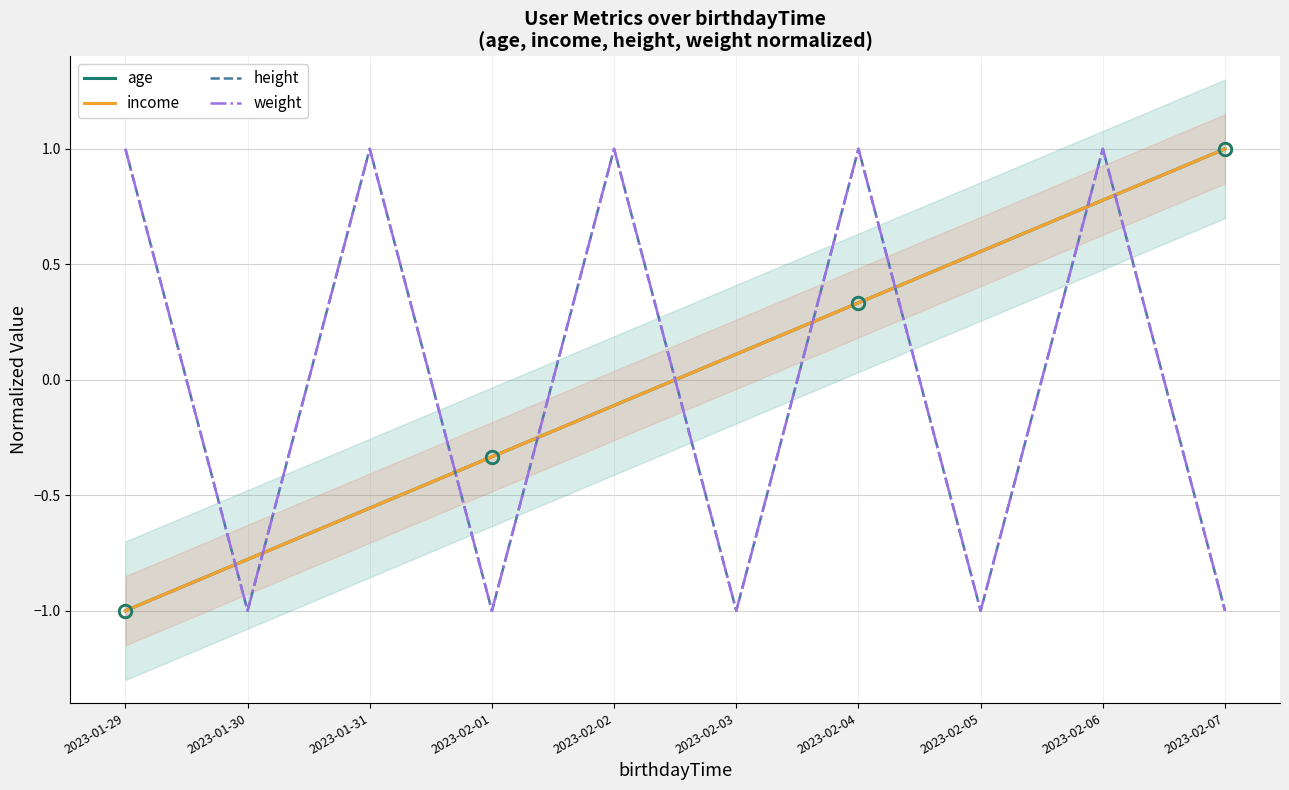

True or false: age and weight intersect in this chart.

True